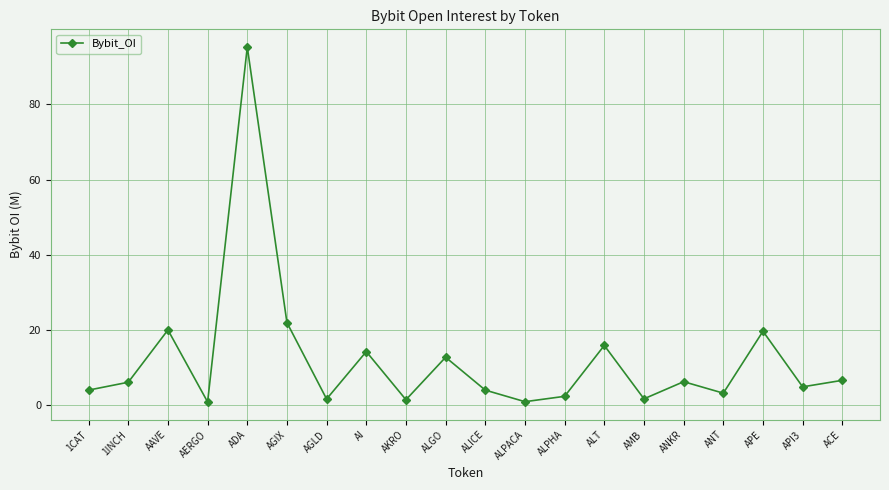

What is the label of the 13th point from the left?

ALPHA